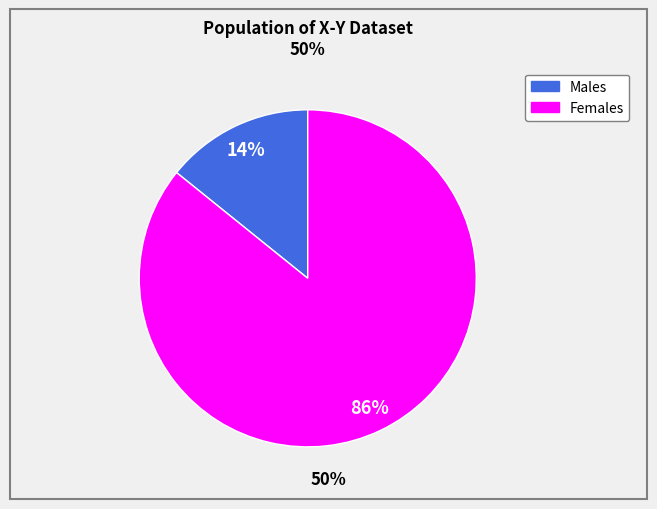

Is there a majority slice in this chart?

Yes